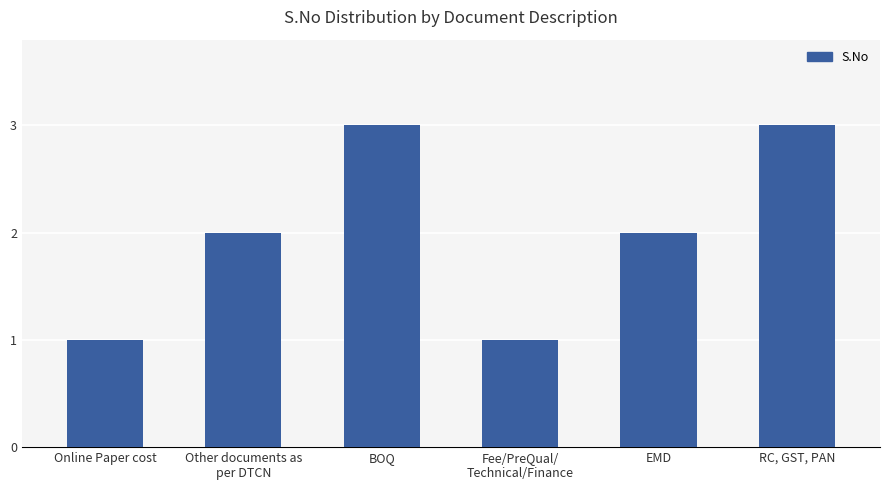

What is the value of the 6th bar from the left?

3